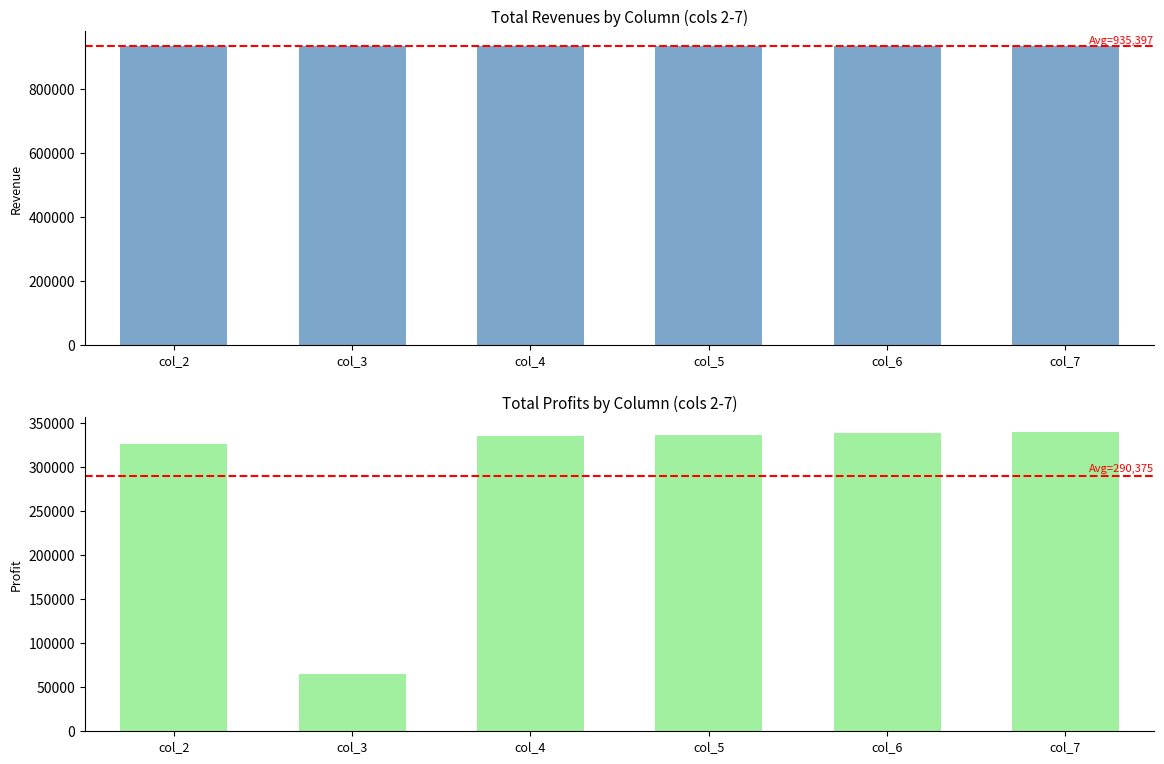

Read the Total Revenues value at col_6.

935168.6